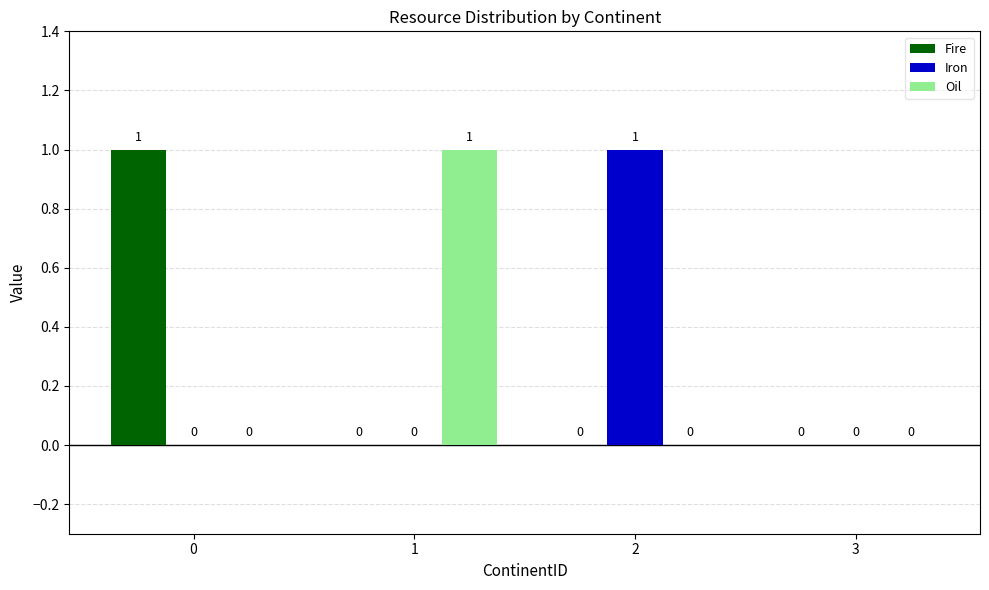

Which series changed the most between 2 and 3?

Iron